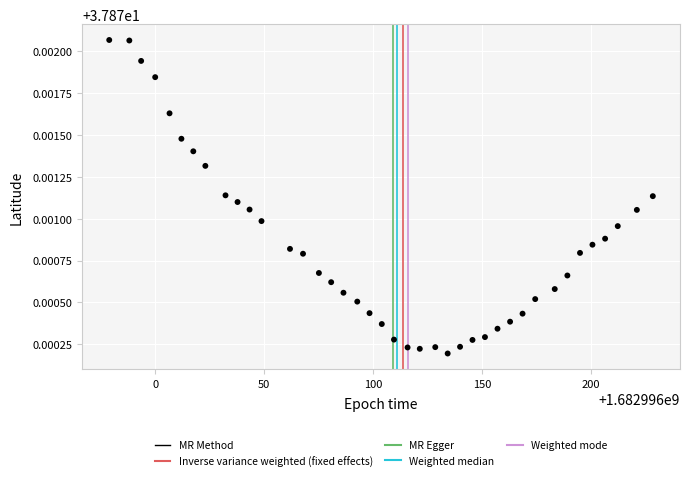

What is the range of X values (max minus min)?

249.7